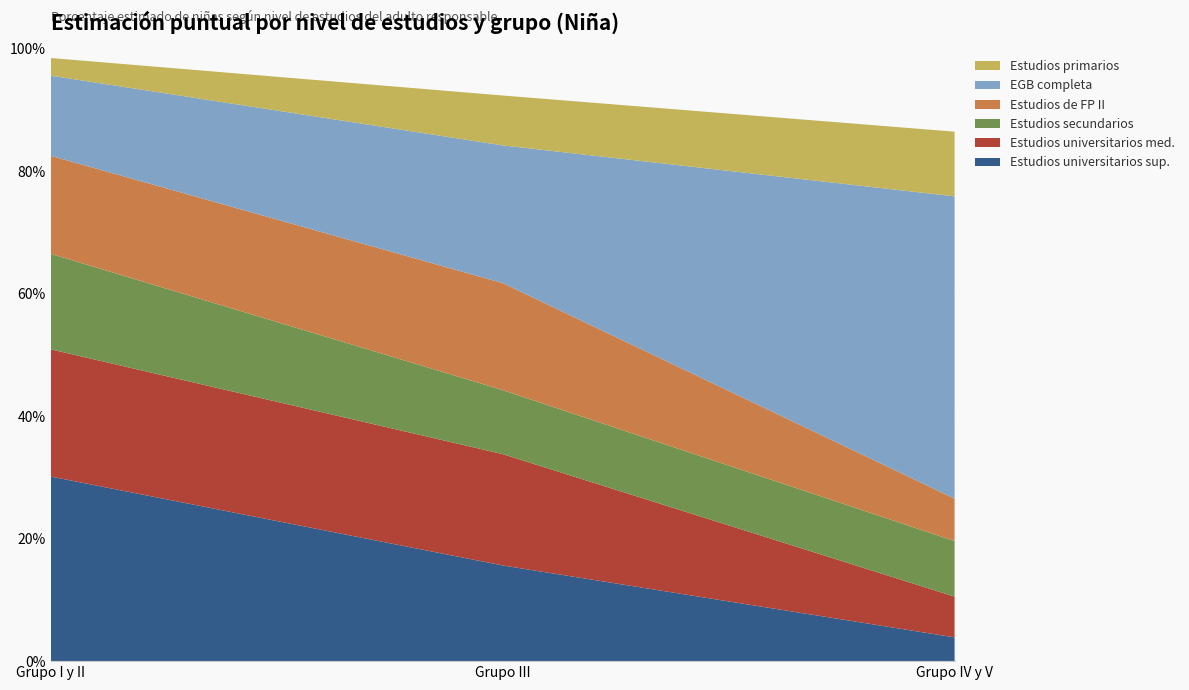

Reading left to right, extract all data points from this chart.

Estudios universitarios sup.: 0.3	0.2	0.0
Estudios universitarios med.: 0.2	0.2	0.1
Estudios secundarios: 0.2	0.1	0.1
Estudios de FP II: 0.2	0.2	0.1
EGB completa: 0.1	0.2	0.5
Estudios primarios: 0.0	0.1	0.1